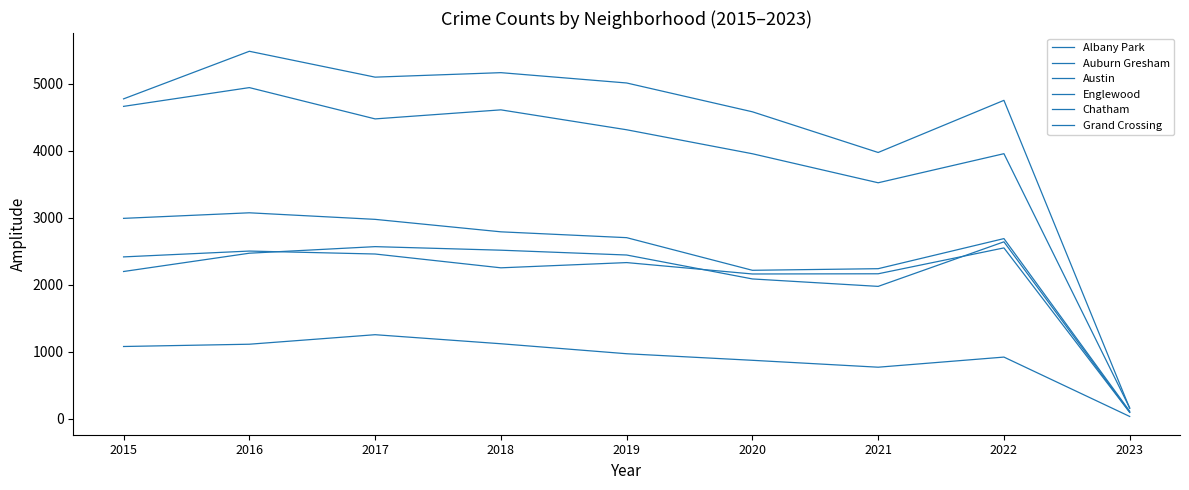

The value of Grand Crossing at 2017 is 4418. True or false?

False